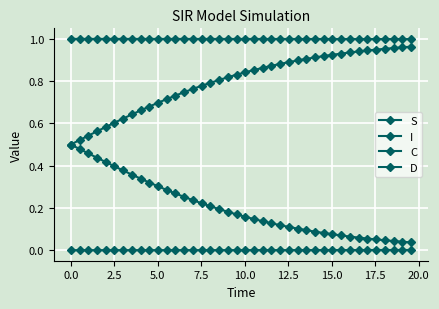

How many distinct data groups are displayed?

4